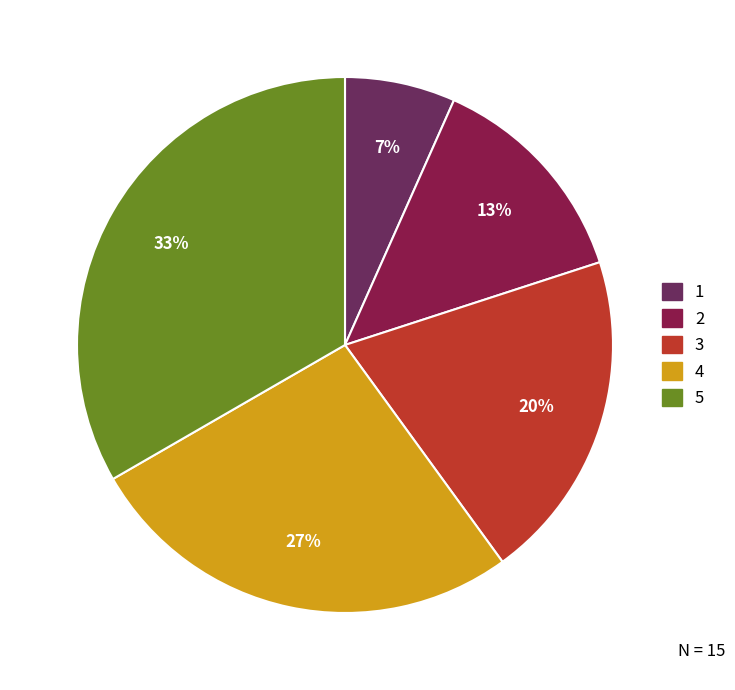

What is the smallest slice in the pie chart?

1